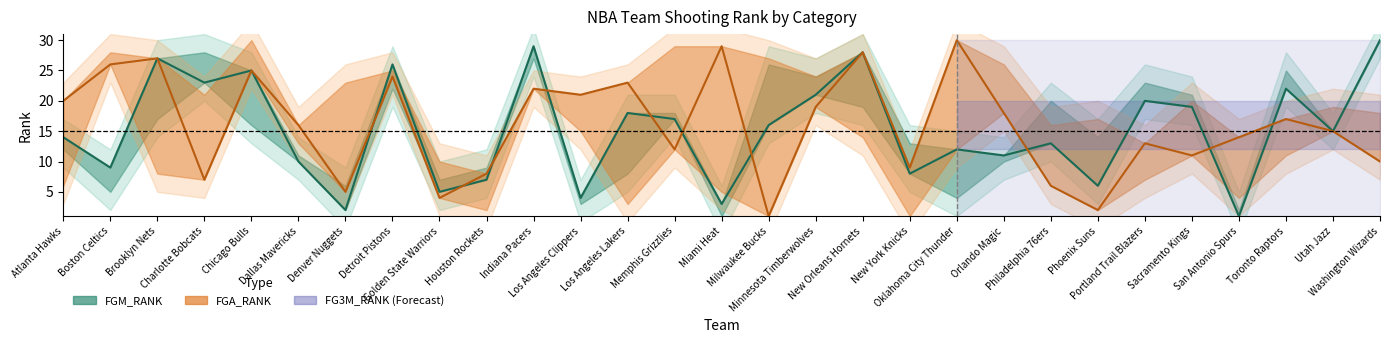

Is the value of FGA center at Minnesota Timberwolves greater than the value of FGM center at Atlanta Hawks?

Yes